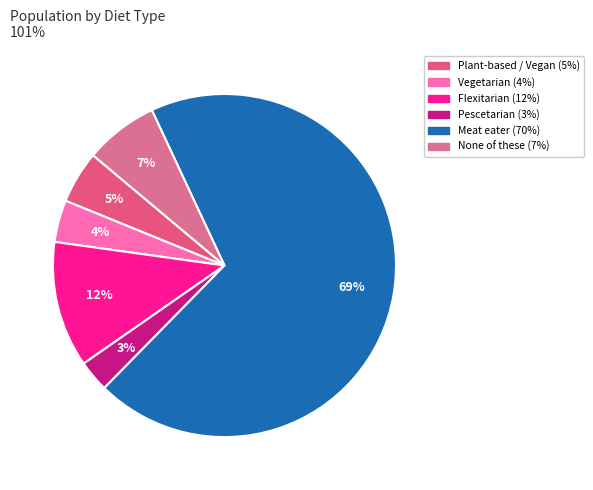

Which slice is the largest?

Meat eater